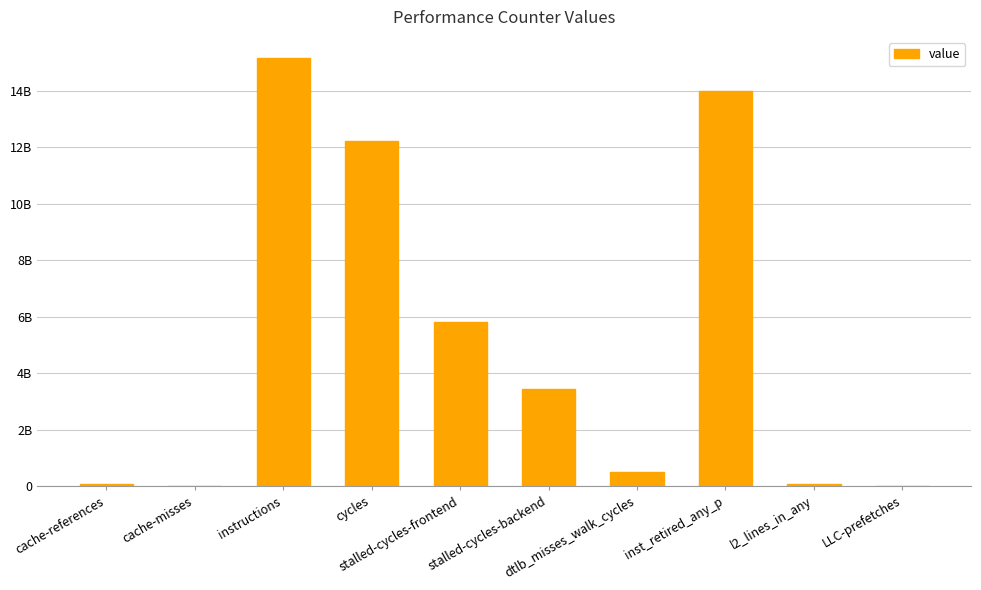

Are the bars horizontal?

No